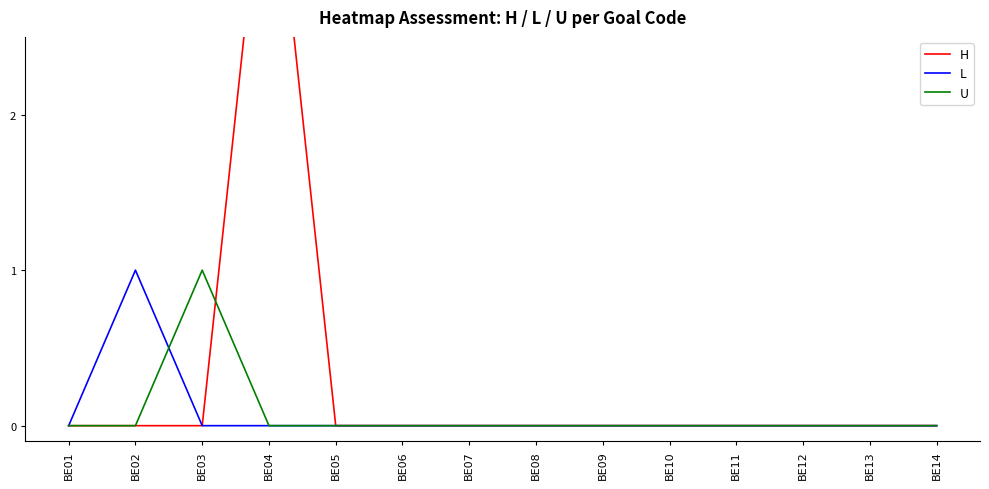

Rank the series at BE01 from lowest to highest value.

H, L, U